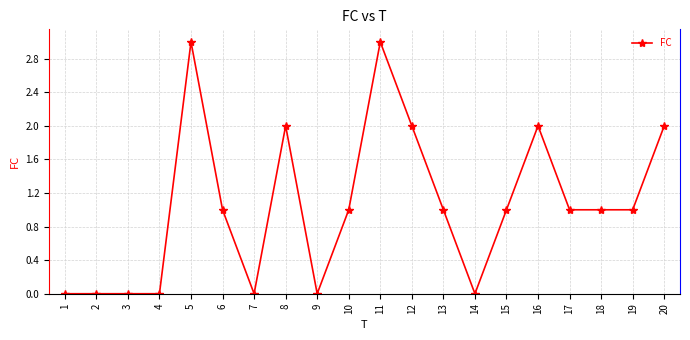

What is the sum of all values?

21